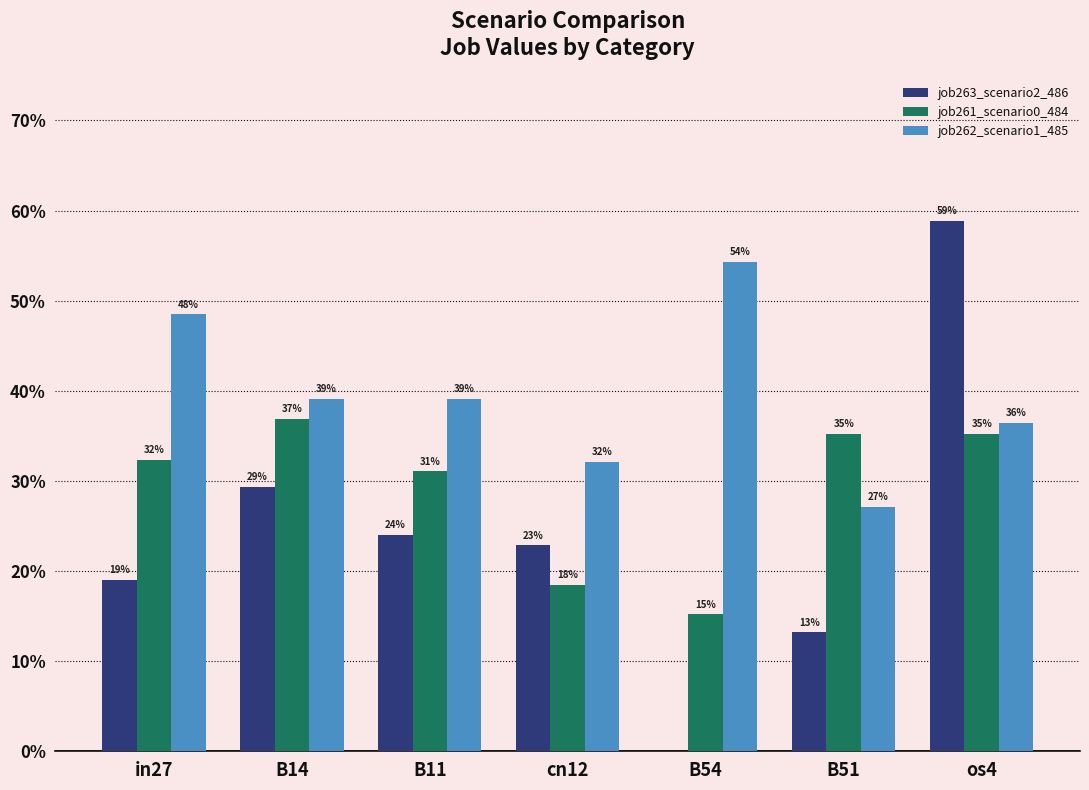

The value of job263_scenario2_486 at B51 is 0.1. True or false?

True